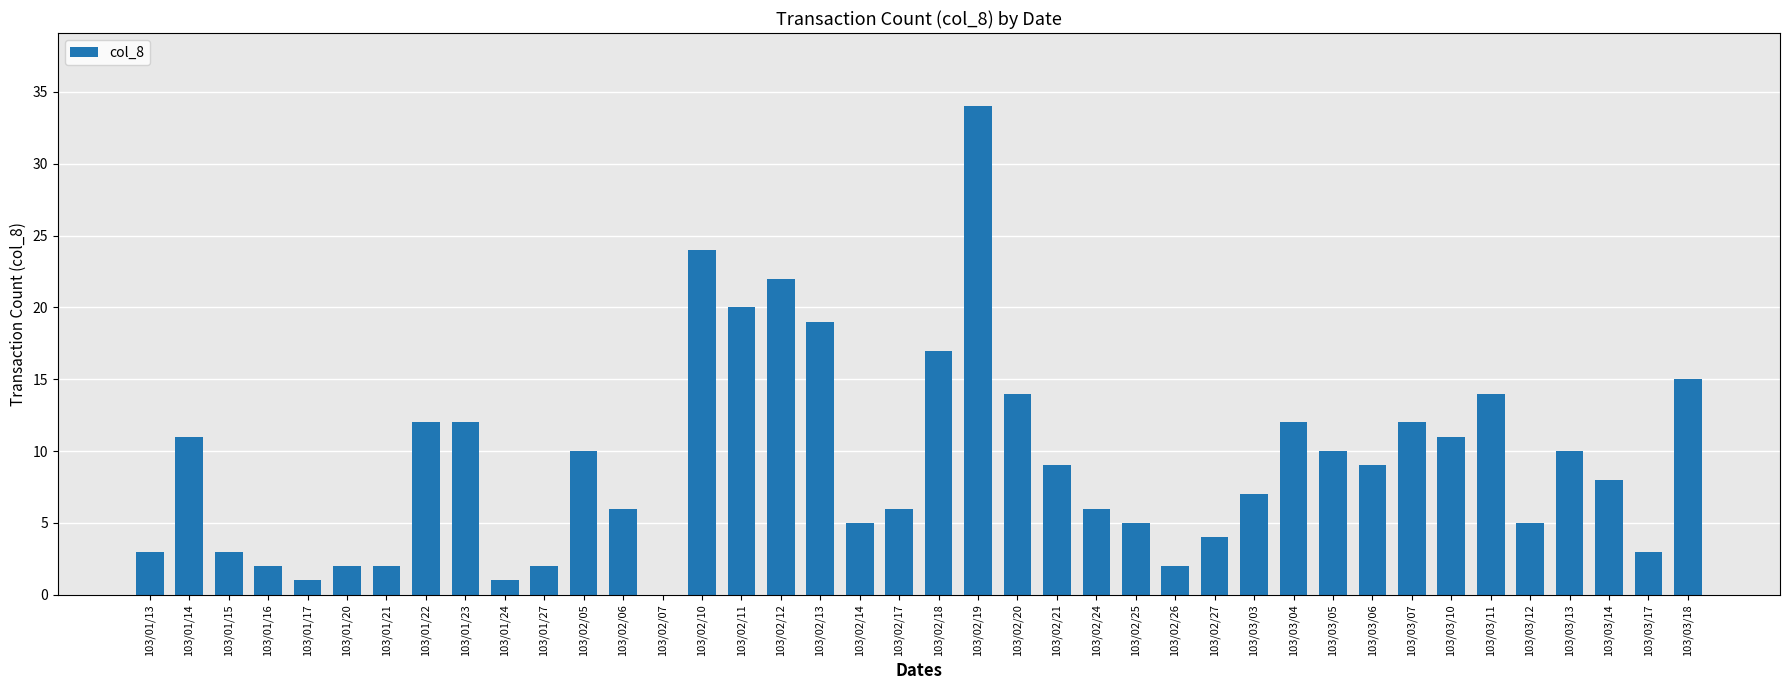

How many categories are shown in the chart?

40